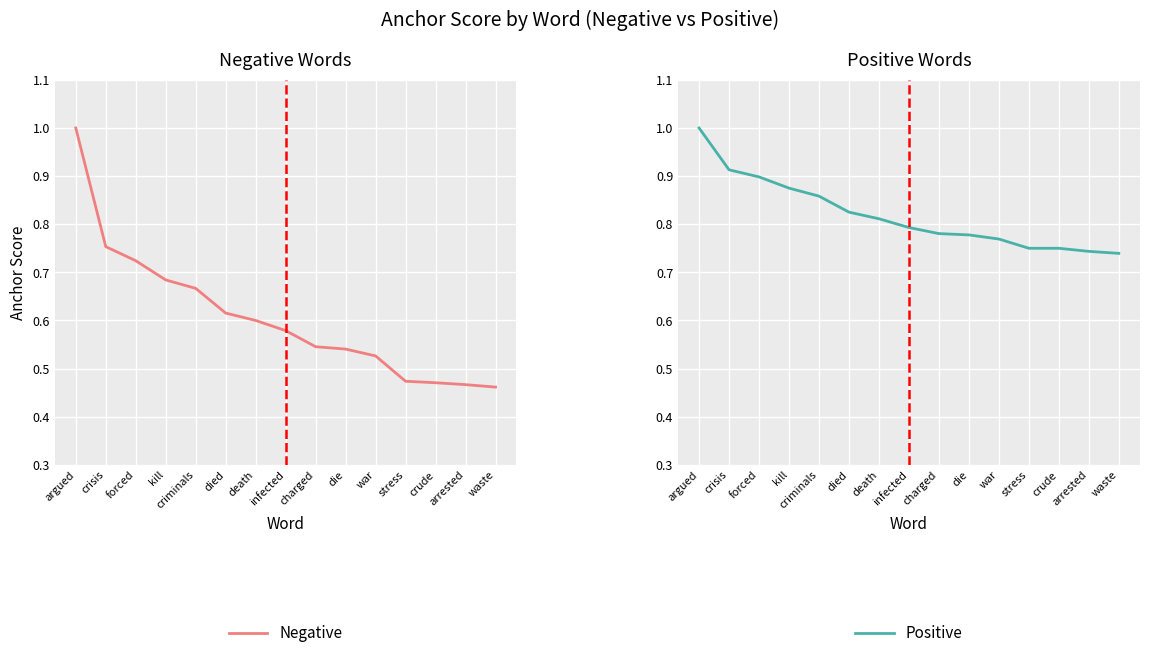

The Positive series shows 1.2 at death. True or false?

False